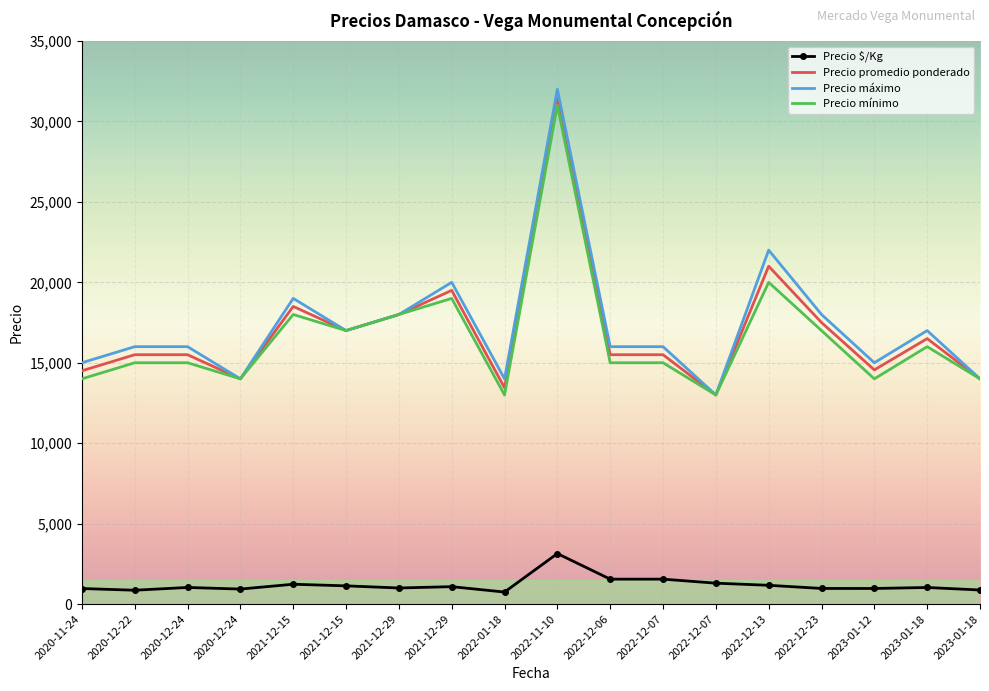

What is the label of the 3rd point from the right?

2023-01-12